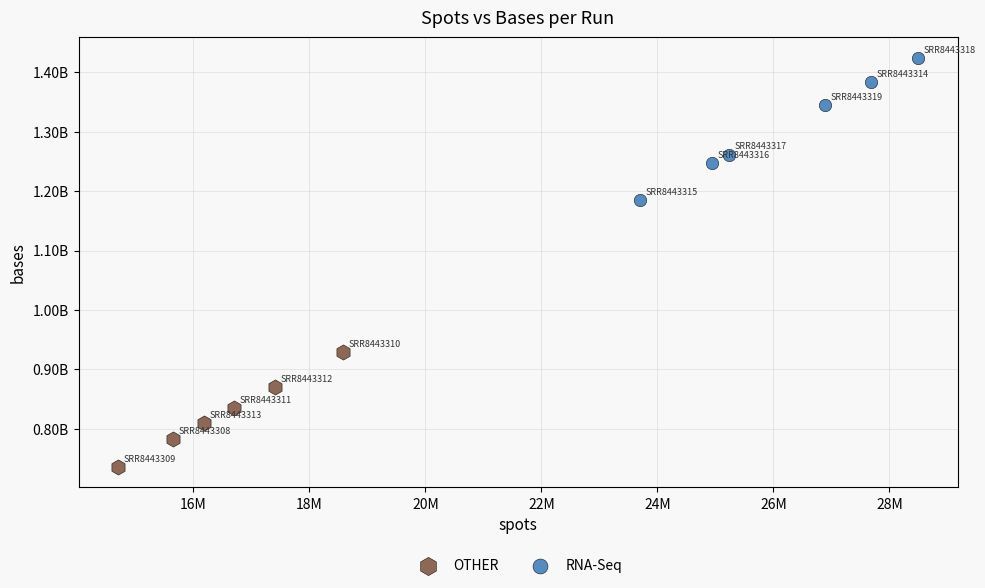

Which series has the largest Y range (max minus min)?

RNA-Seq